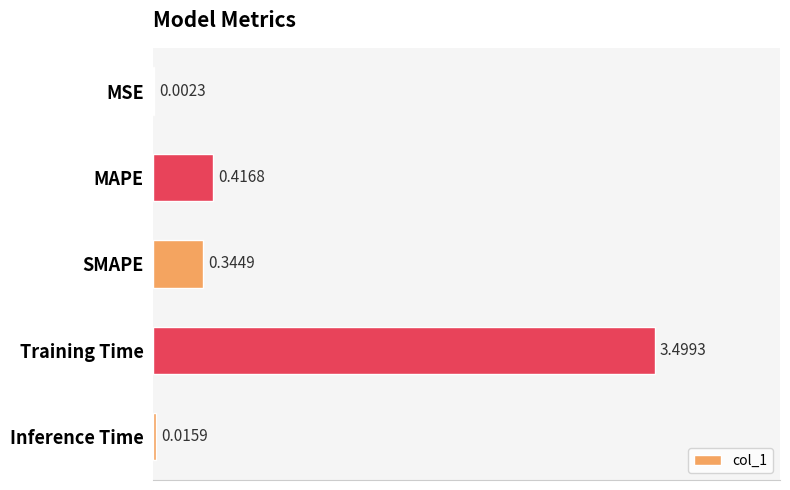

Does the chart contain stacked bars?

No